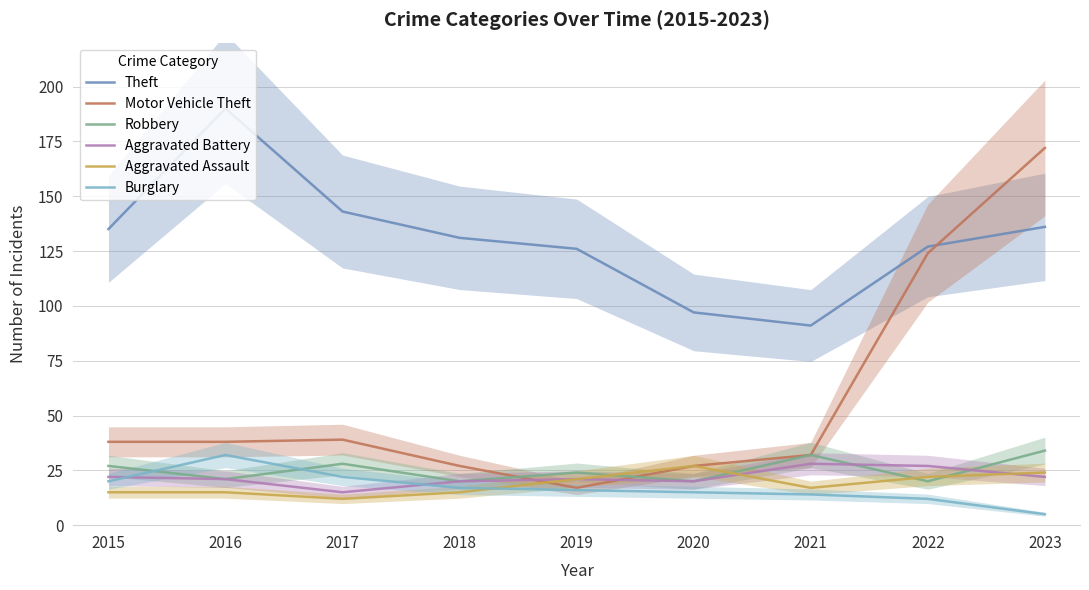

Reading right to left, transcribe all the data shown in this chart.

Theft: 2023=136	2022=127	2021=91	2020=97	2019=126	2018=131	2017=143	2016=190	2015=135
Motor Vehicle Theft: 2023=172	2022=124	2021=32	2020=27	2019=17	2018=27	2017=39	2016=38	2015=38
Robbery: 2023=34	2022=20	2021=32	2020=20	2019=24	2018=20	2017=28	2016=21	2015=27
Aggravated Battery: 2023=22	2022=27	2021=28	2020=20	2019=21	2018=20	2017=15	2016=21	2015=22
Aggravated Assault: 2023=24	2022=22	2021=17	2020=27	2019=21	2018=15	2017=12	2016=15	2015=15
Burglary: 2023=5	2022=12	2021=14	2020=15	2019=16	2018=17	2017=22	2016=32	2015=20